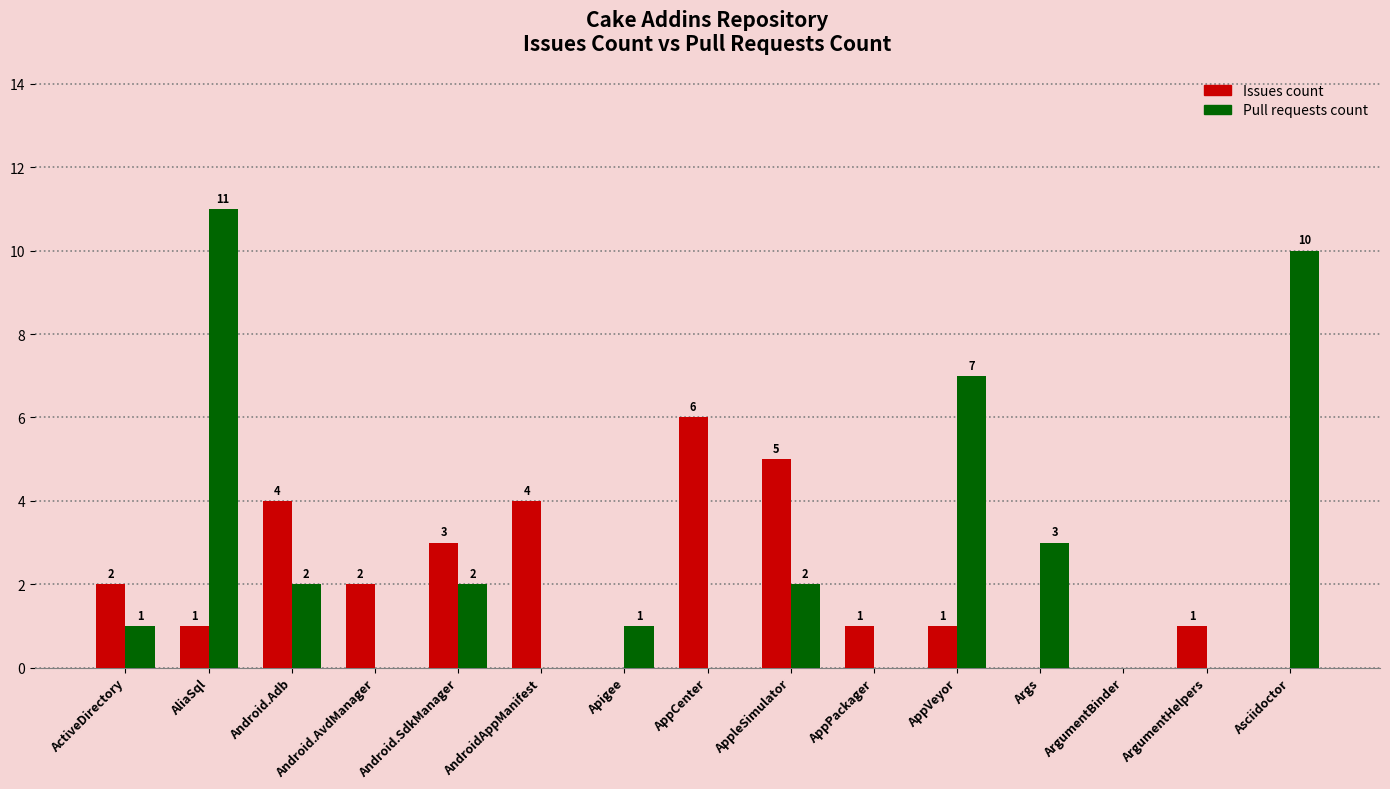

Between AndroidAppManifest and AppleSimulator, which series saw the biggest shift?

Pull requests count